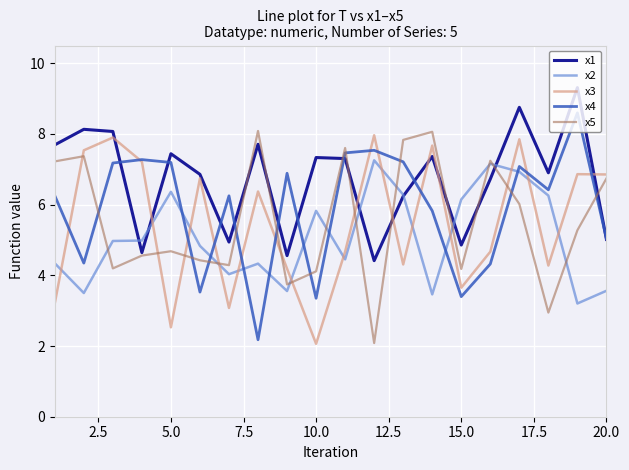

What is the minimum value shown in the chart?

2.1